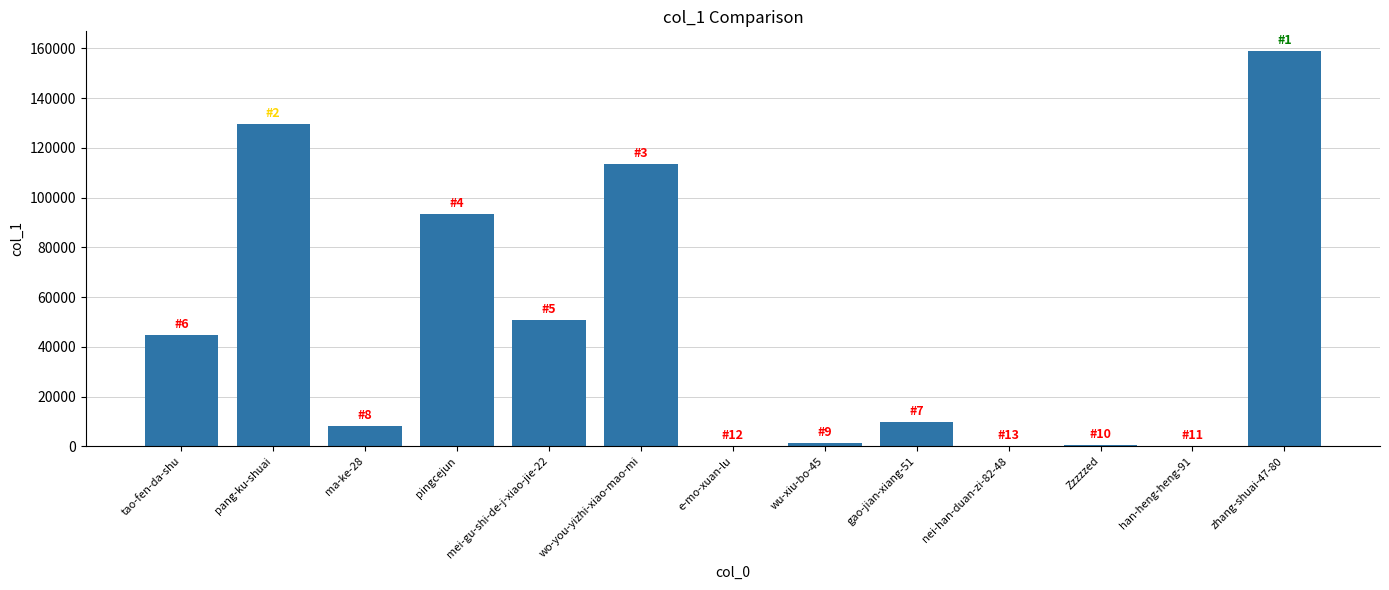

The value at ma-ke-28 is 14539. True or false?

False